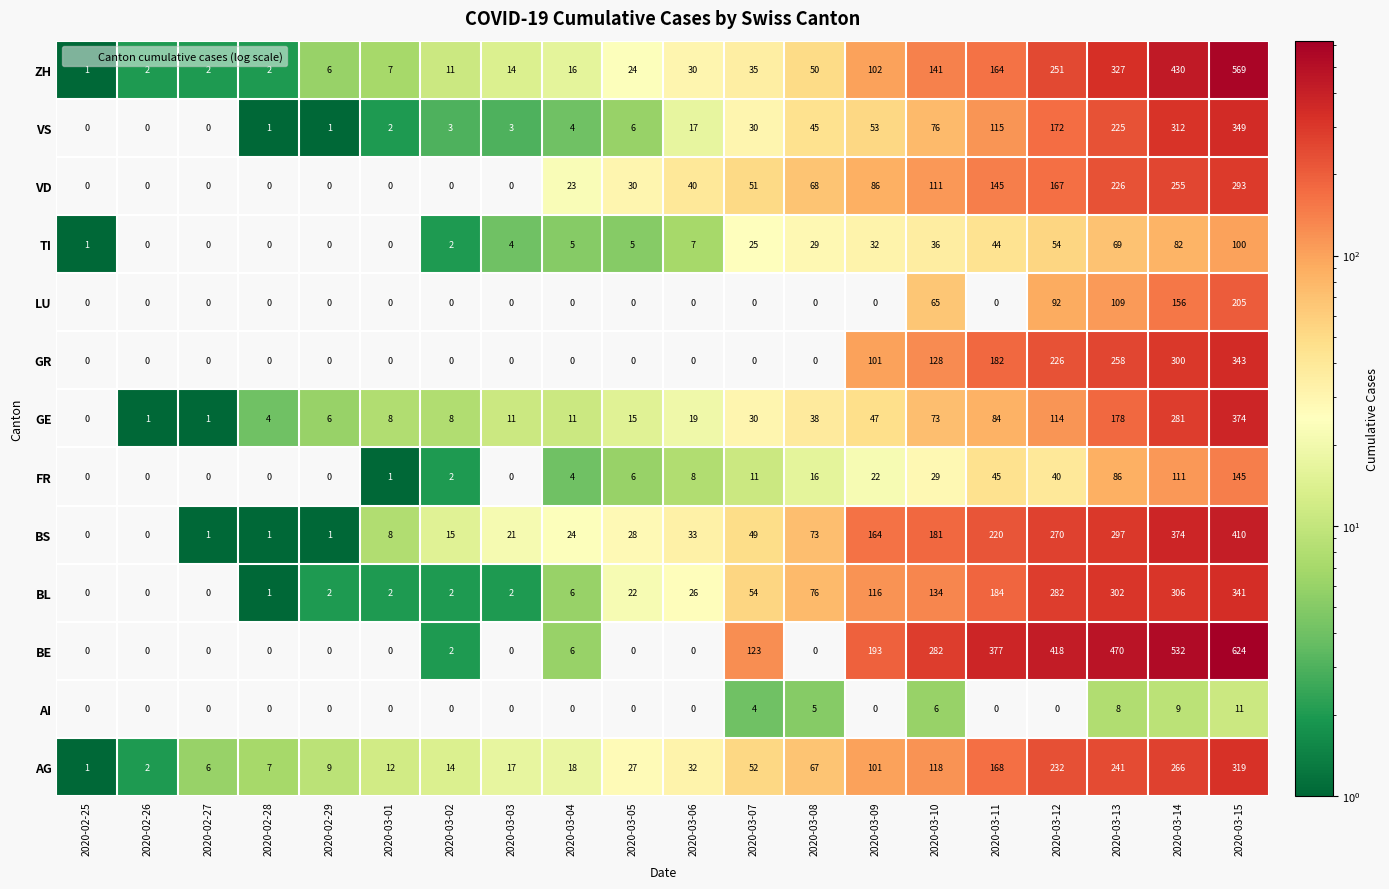

At which category is the sum across all series the highest?

2020-03-15